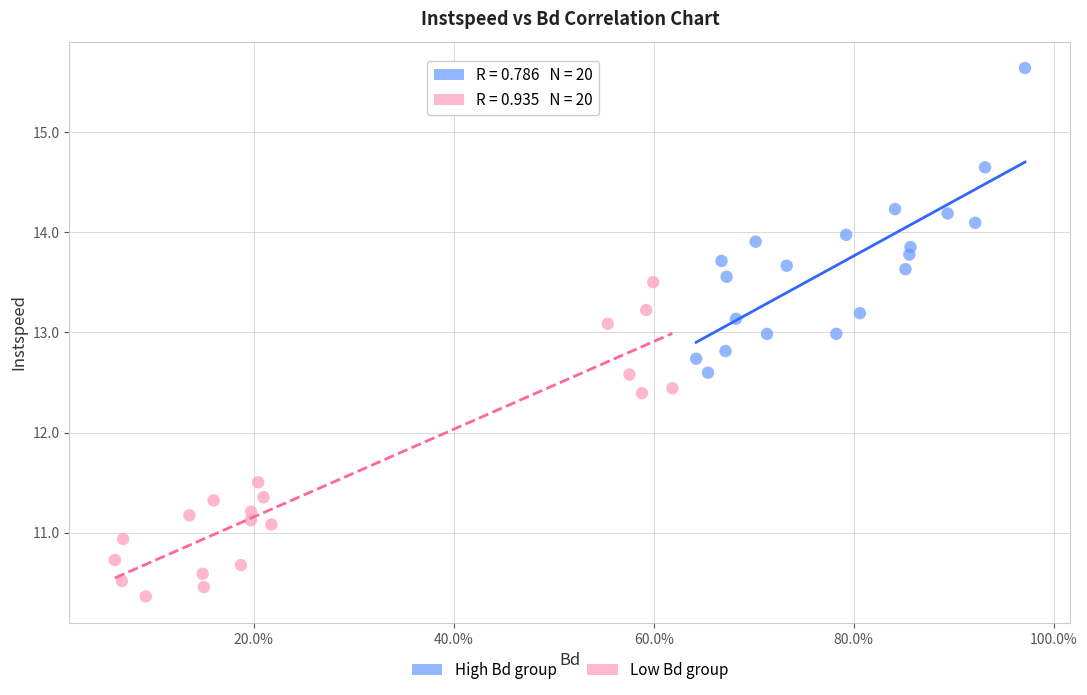

Which series contains the lowest Y value?

Low Bd group